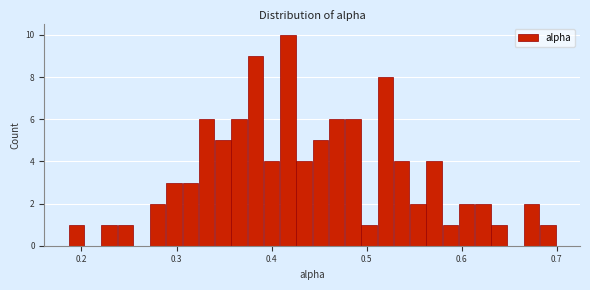

Read against the x-axis, roughly where is the centre of the tallest bar?

0.42